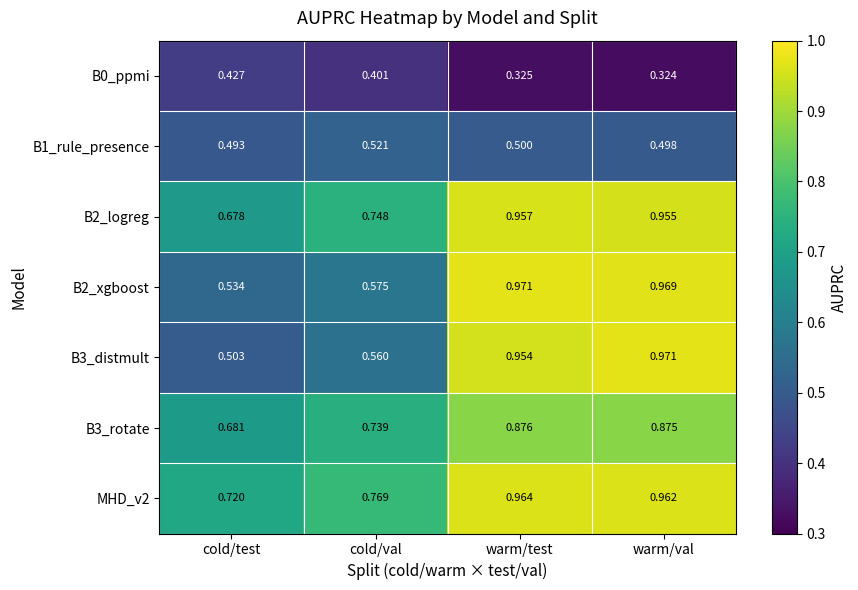

List the labels in order of B2_logreg value, smallest first.

cold/test, cold/val, warm/val, warm/test